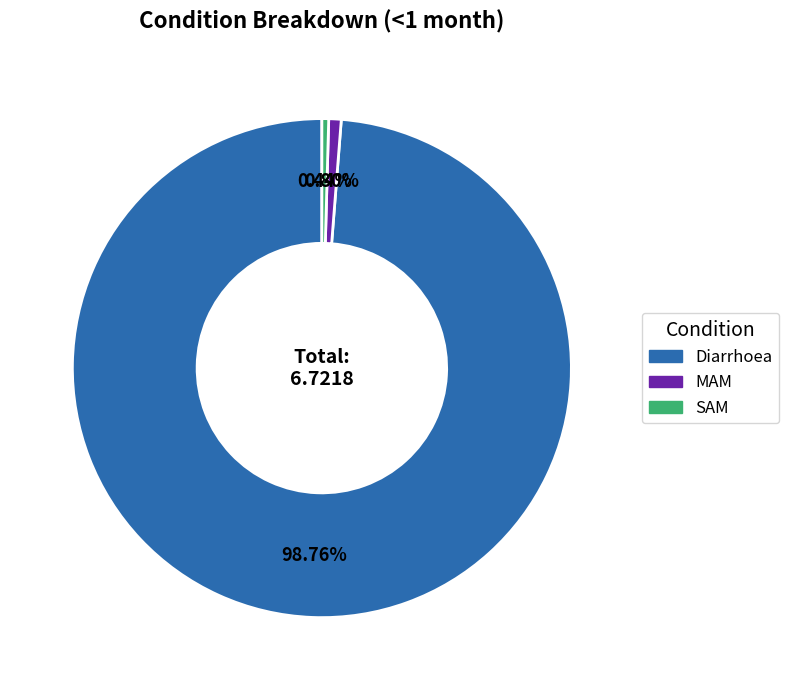

Is SAM the majority of the pie?

No